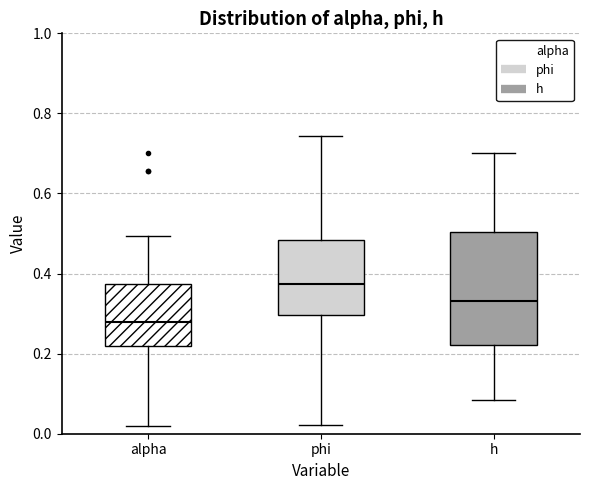

Comparing the boxes themselves (not the whiskers), which one is the tallest?

h